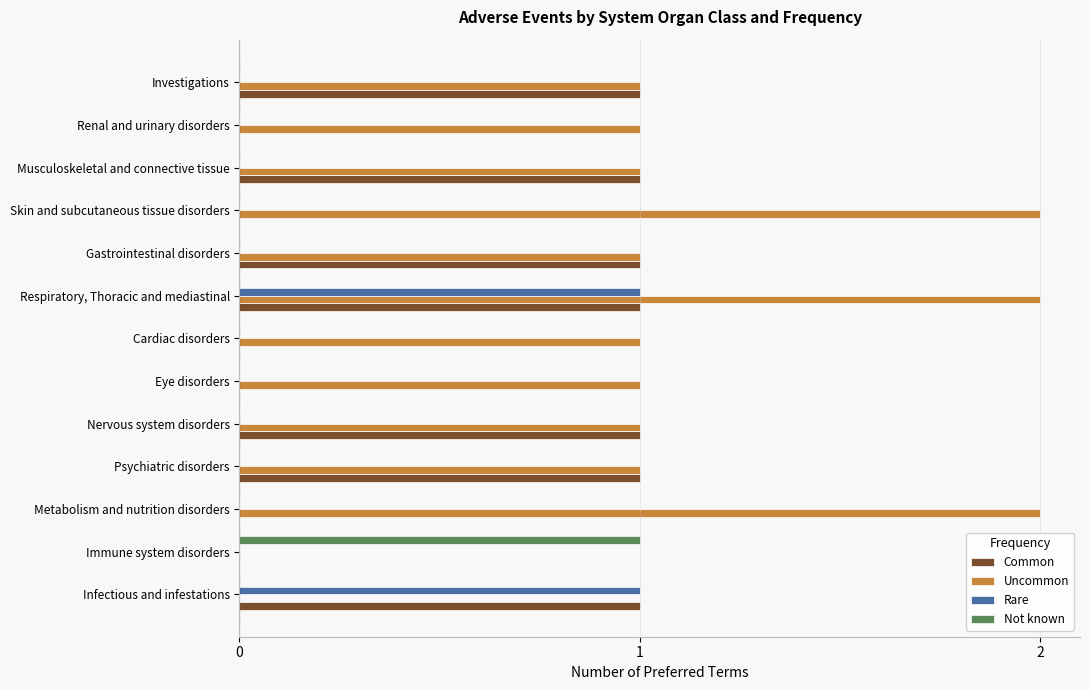

At which category is the sum across all series the highest?

Respiratory, Thoracic and mediastinal